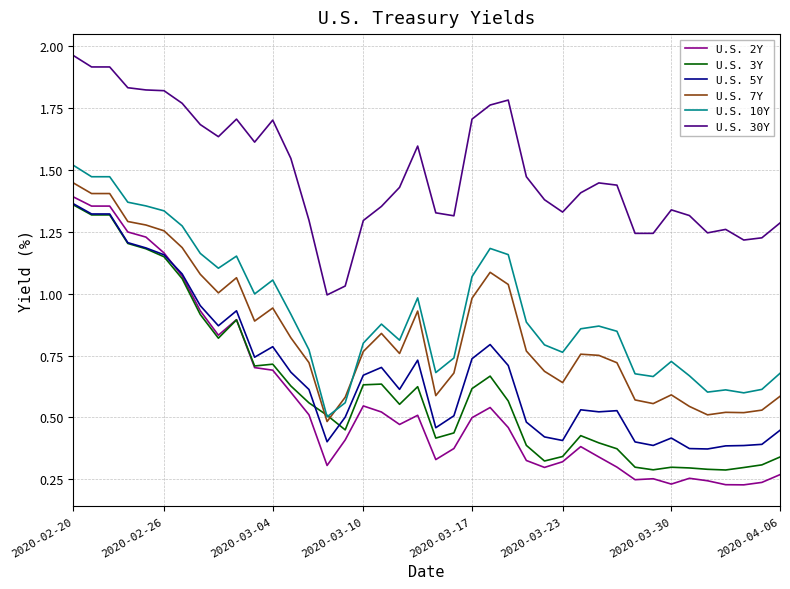

Which series has the largest total across all categories?

U.S. 30Y